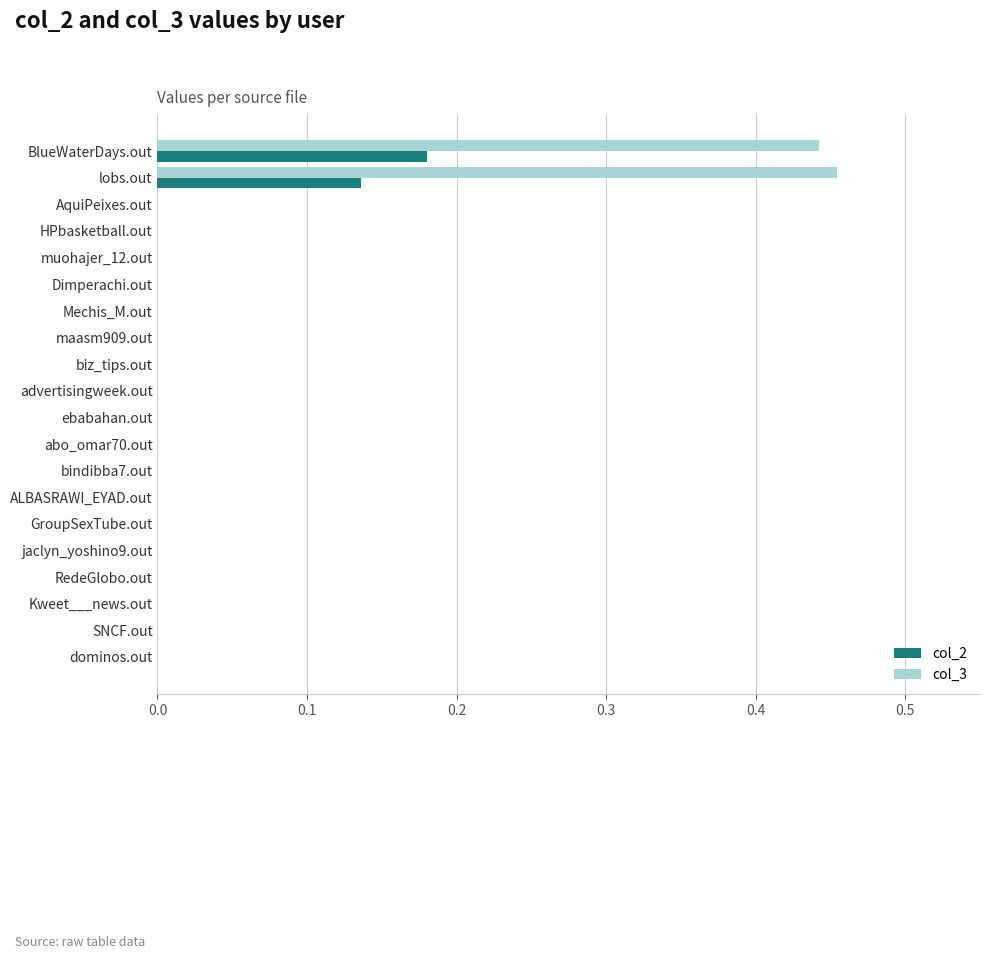

Which series has the largest total across all categories?

col_3